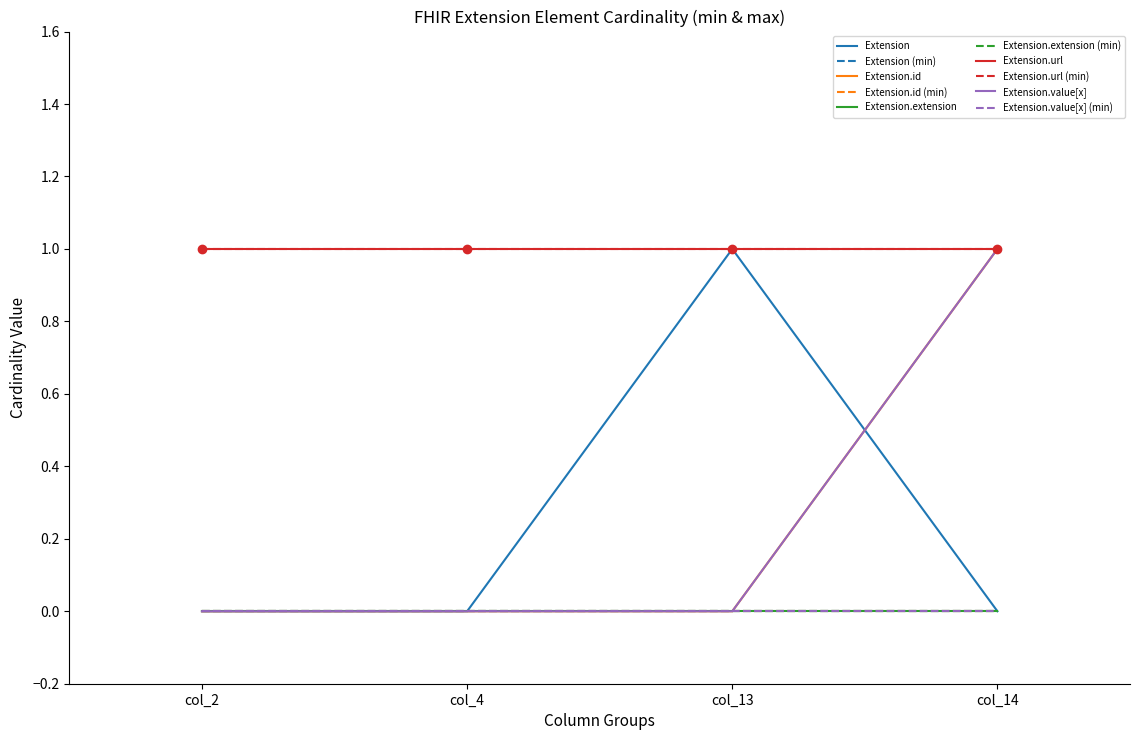

Is this an area chart (filled region under the line)?

No